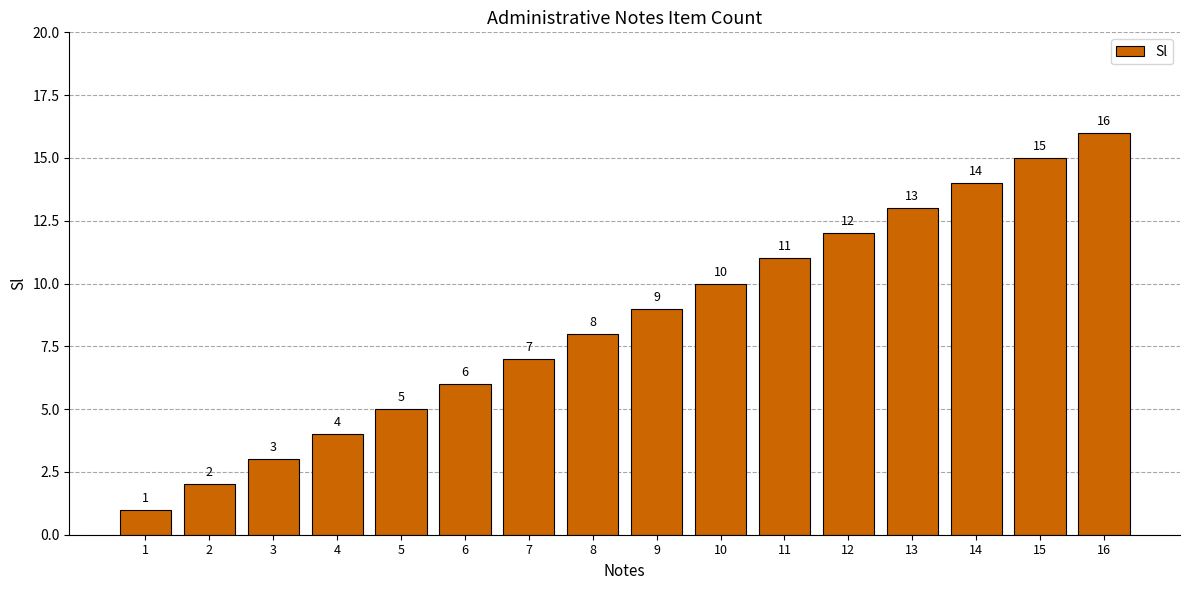

True or false: the data shows 16 at 16.

True